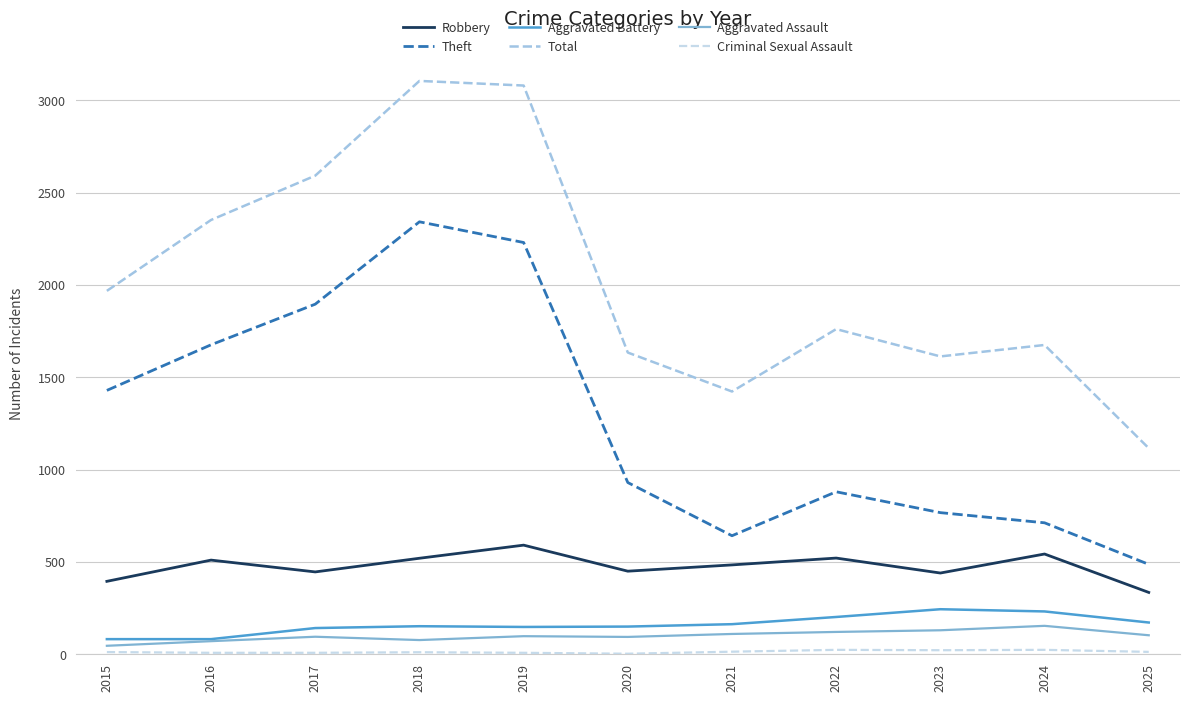

Which series has the largest total across all categories?

Total